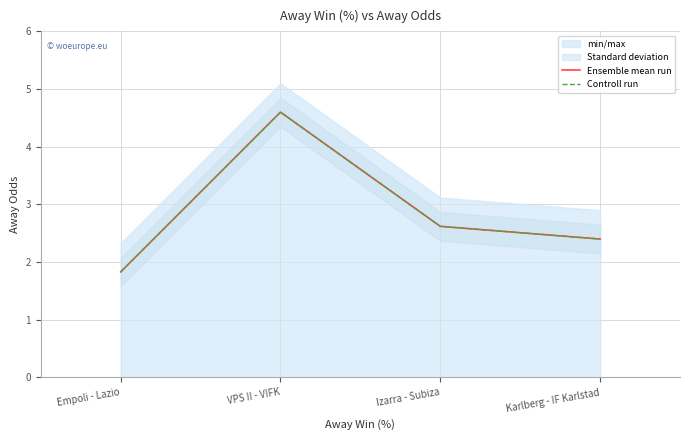

What is the sum of the Controll run values at Empoli - Lazio and Izarra - Subiza?

4.5